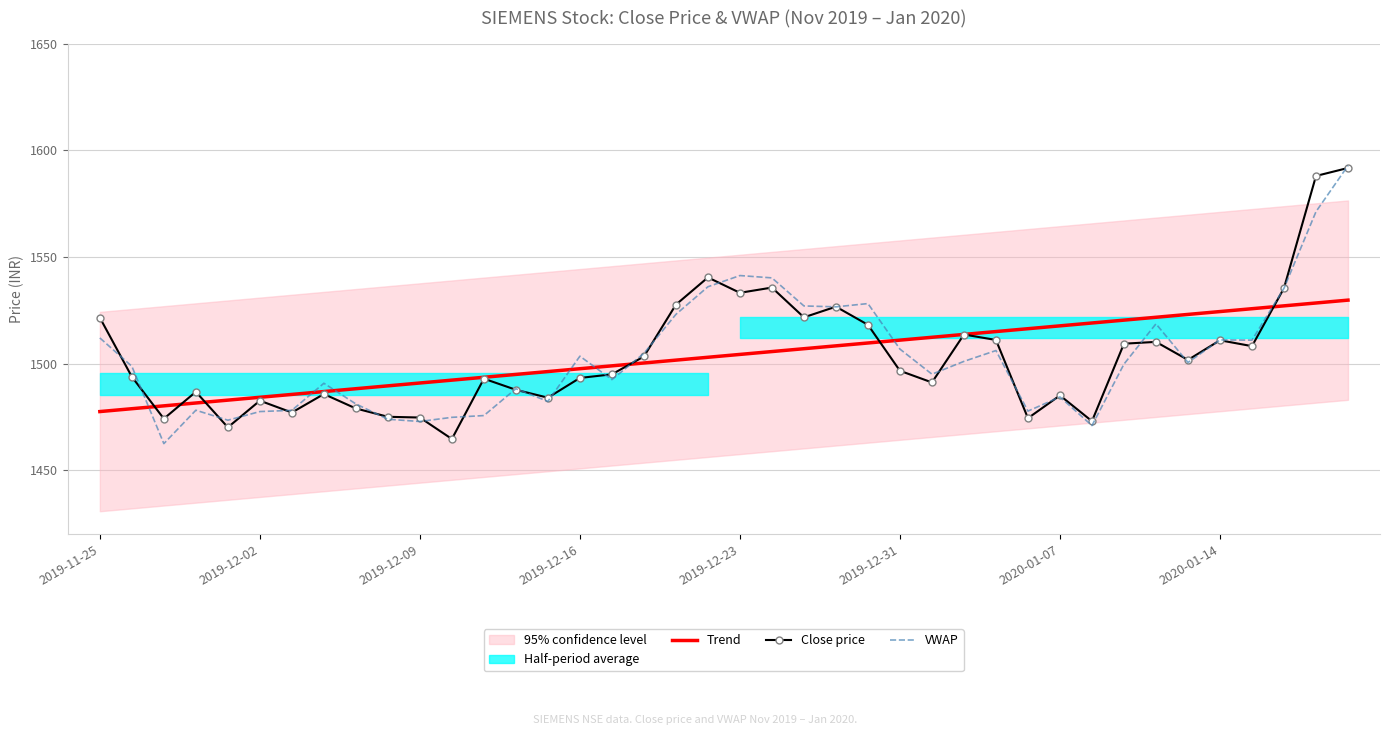

At which category is the sum across all series the highest?

39